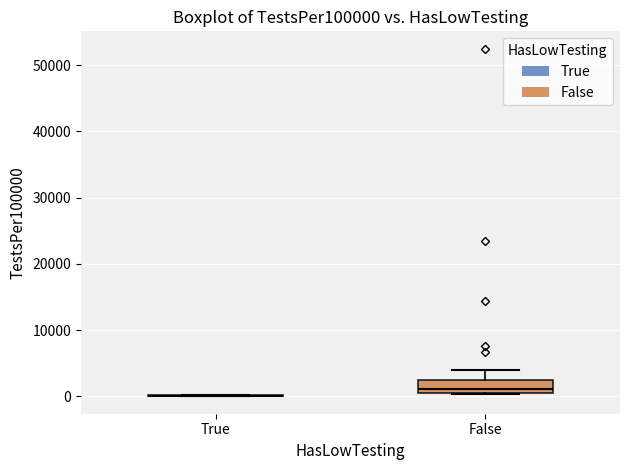

Reading left to right, transcribe this box plot: for each box, give where its median line is, the range the box spans, and where its two whiskers end, as read against the y-axis. The values are not printed on the chart, so give them approximately, as read against the axis.

True: box collapsed to a line at 0, whiskers 0 to 0
False: median 1000 (just above the box's lower edge), box 1000 to 2000, whiskers 0 to 4000